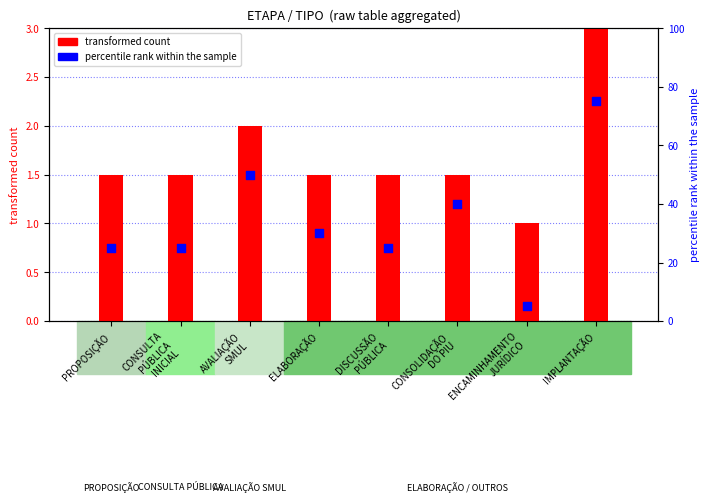

Which series contains the lowest Y value?

transformed count